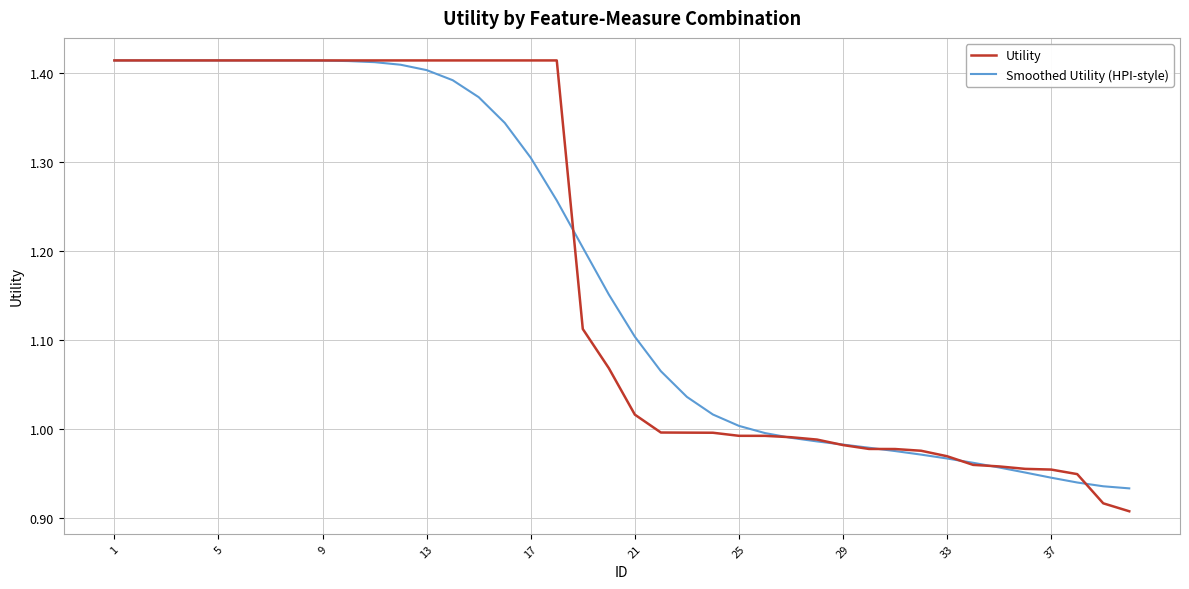

Which series has the widest spread of values?

Utility